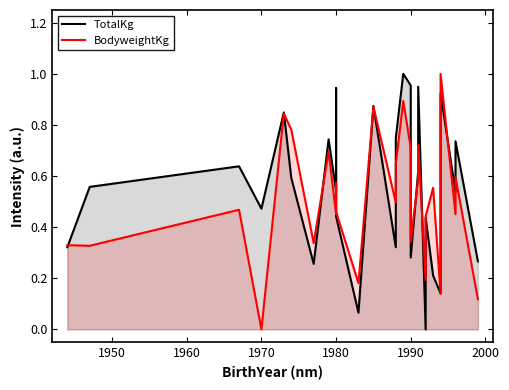

What is the maximum value for TotalKg?

1.0